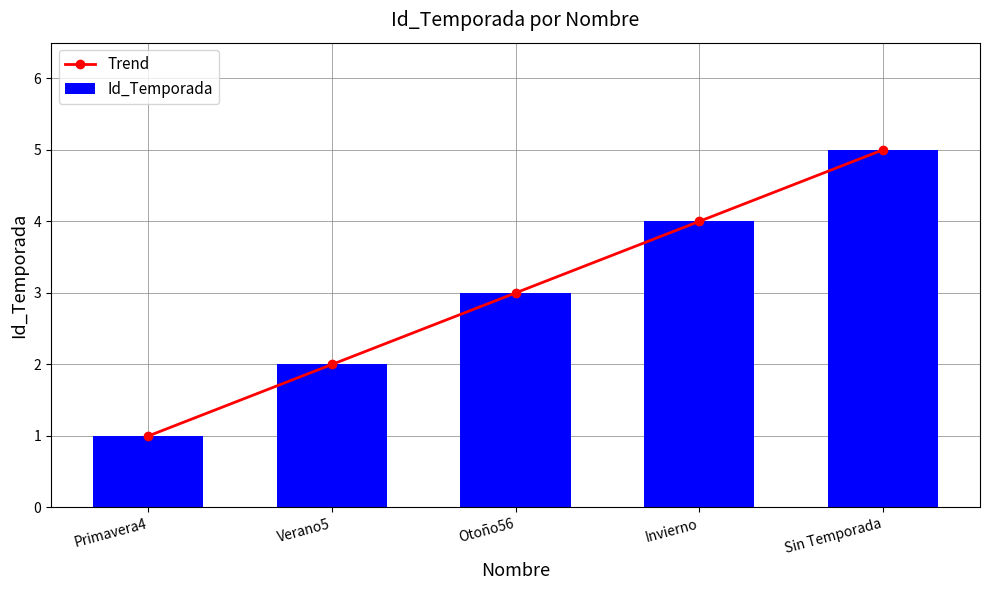

Reading right to left, list all the values displayed in this chart.

Trend: 5	4	3	2	1
Id_Temporada: 5	4	3	2	1